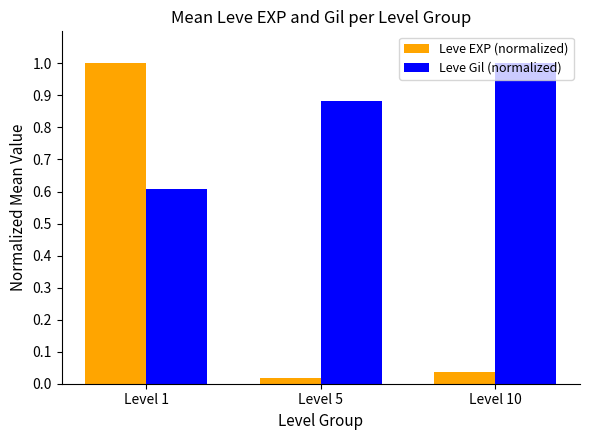

True or false: Leve EXP (normalized) has a value of 1.0 at Level 1.

True